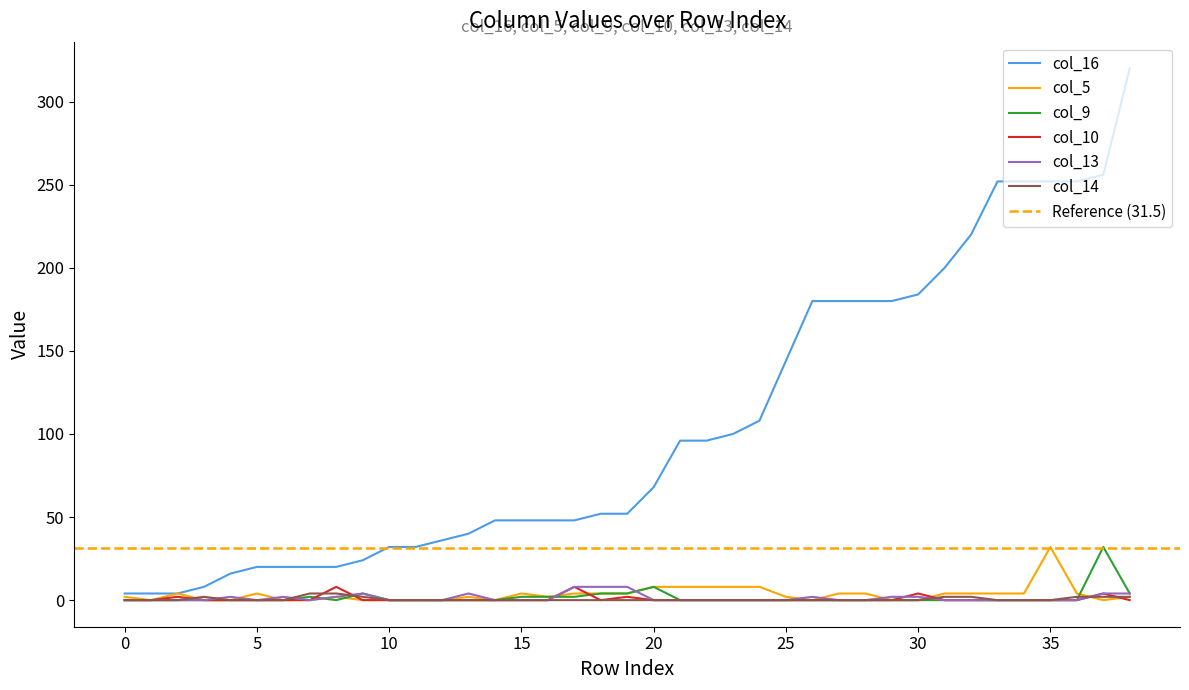

How many interior local valleys does the col_10 series have?

1